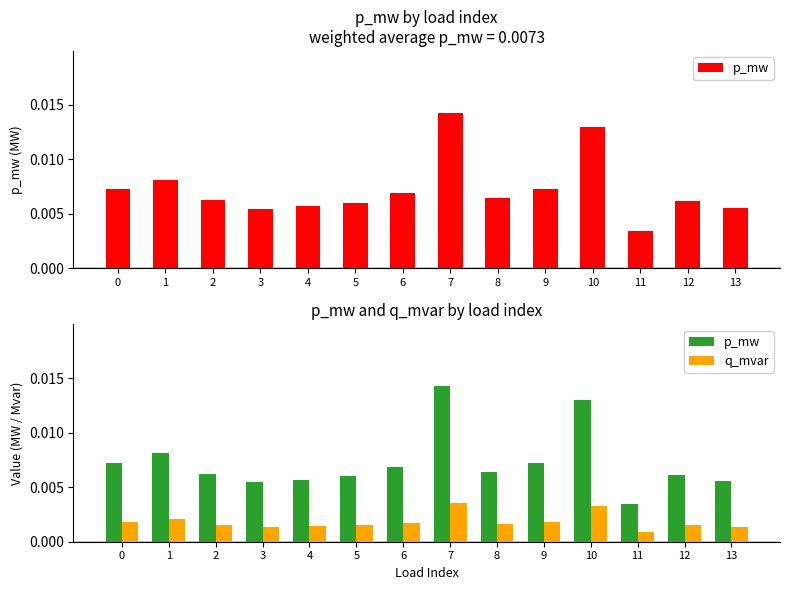

List the labels in order of p_mw value, largest first.

7, 10, 1, 0, 9, 6, 8, 2, 12, 5, 4, 13, 3, 11